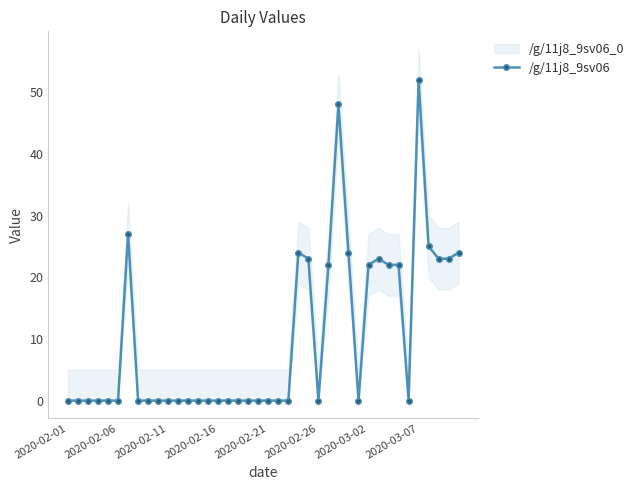

What is the sum of the values at 27 and 26?

70